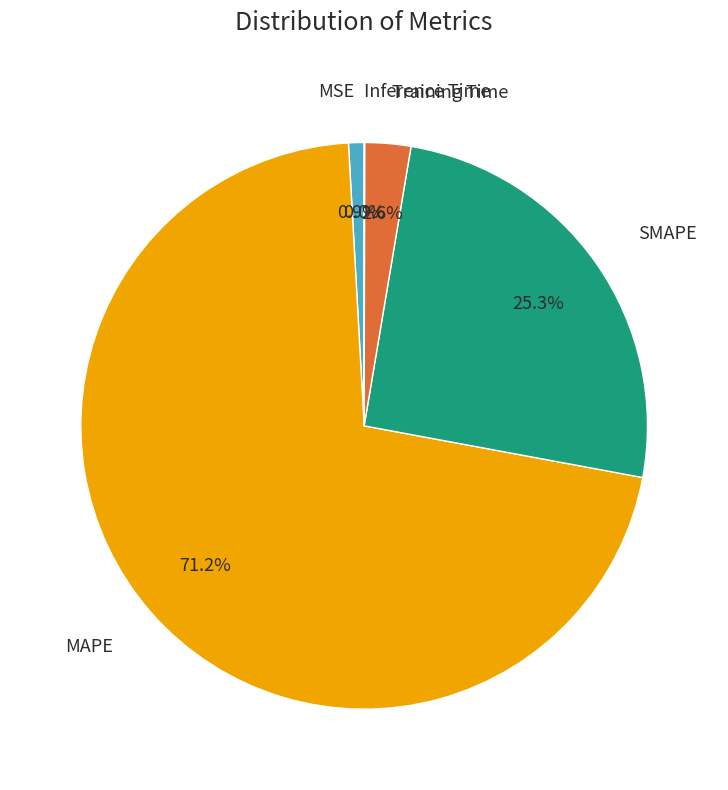

To the nearest percent, what portion does Training Time represent?

3%